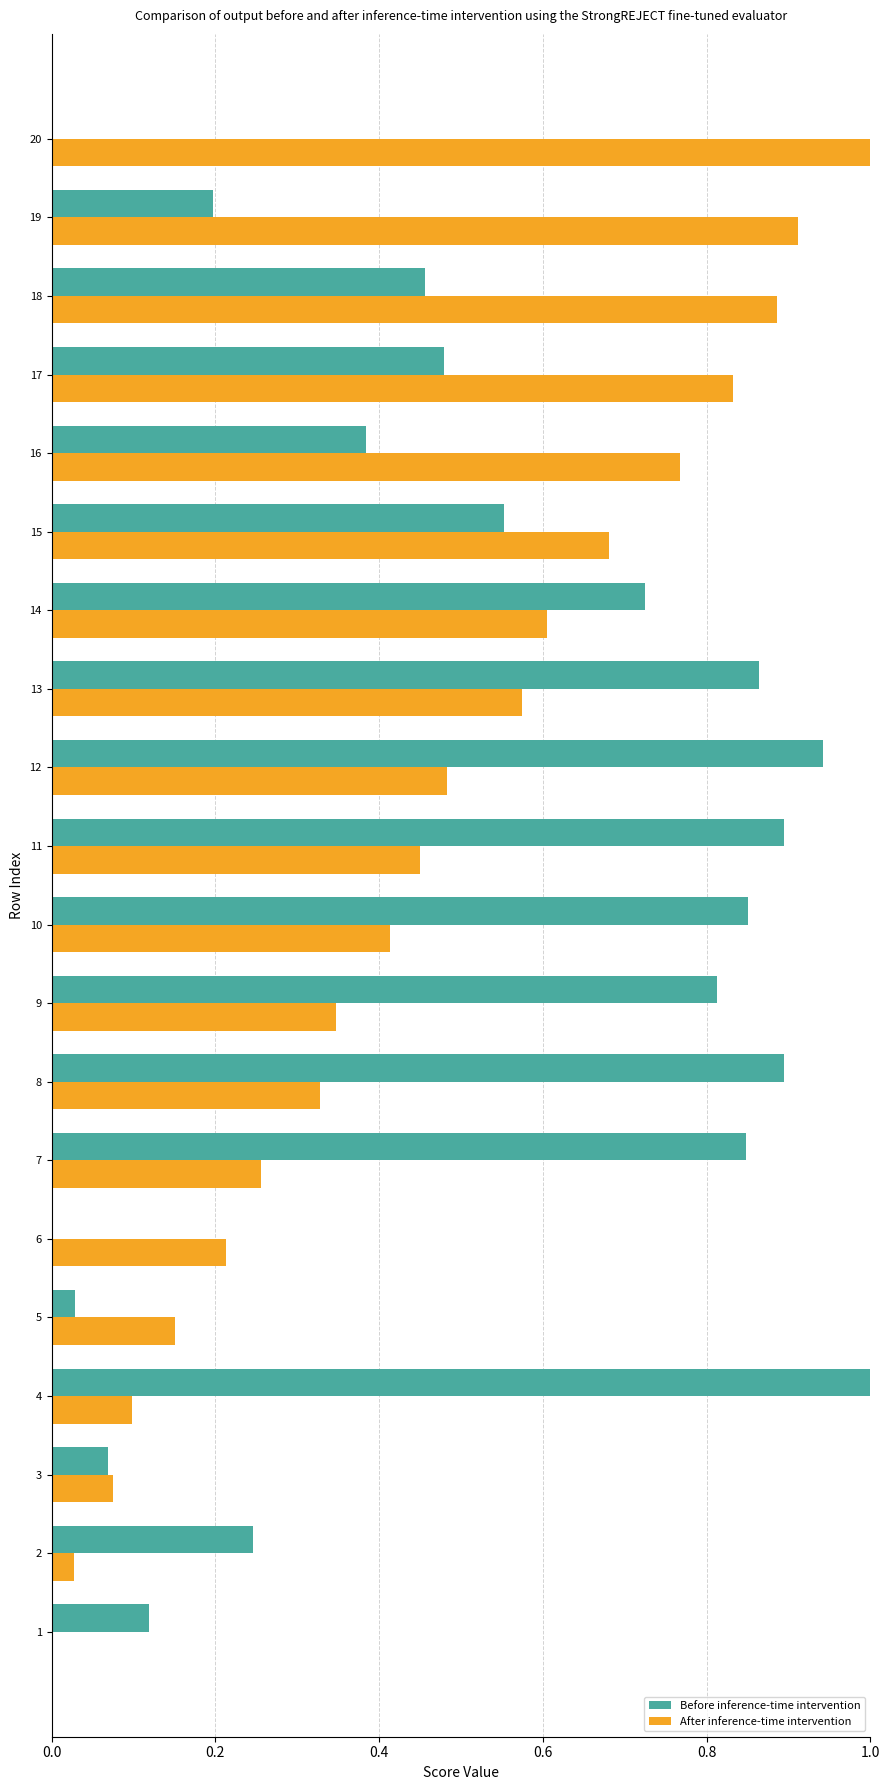

The After inference-time intervention series shows 0.2 at 13. True or false?

False